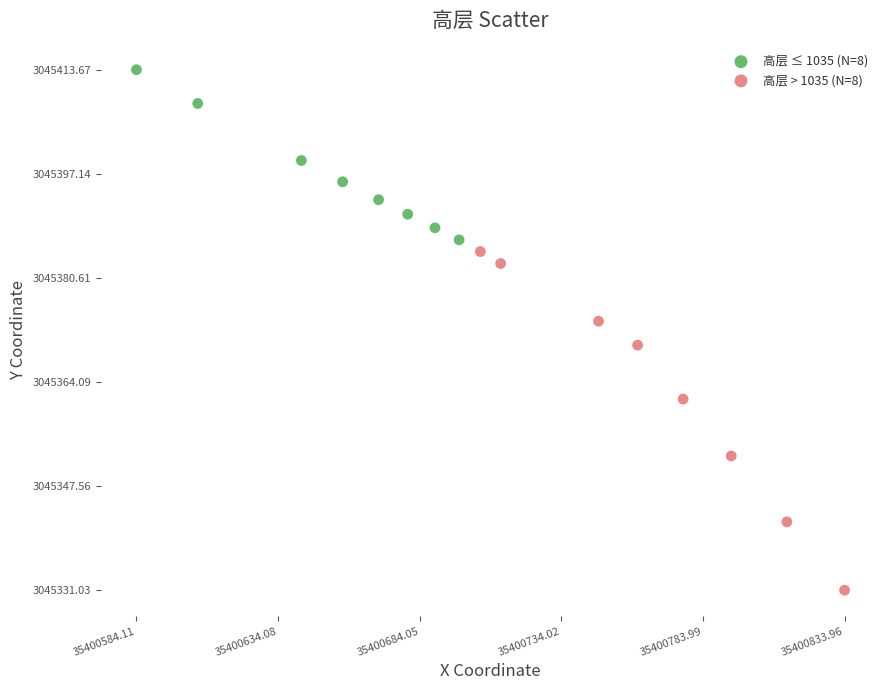

Which series contains the highest Y value?

高层 ≤ 1035 (N=8)